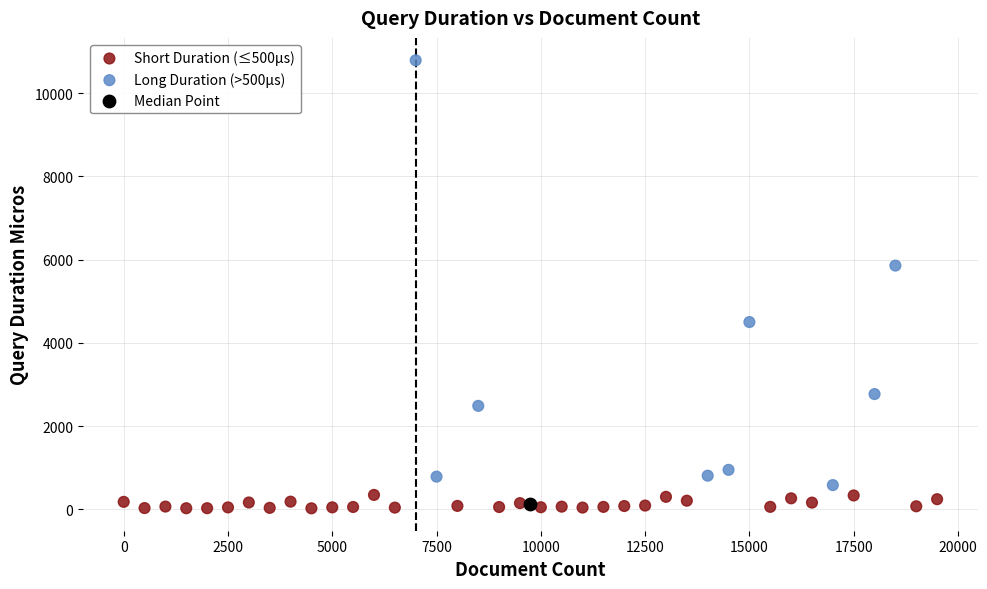

What are all the series names shown in the legend?

Short Duration (≤500µs), Long Duration (>500µs), Median Point